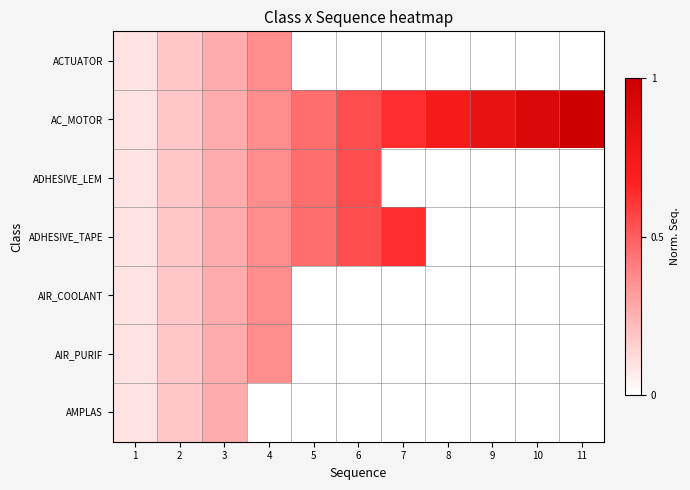

Which has a higher value, 6 or 4?

4